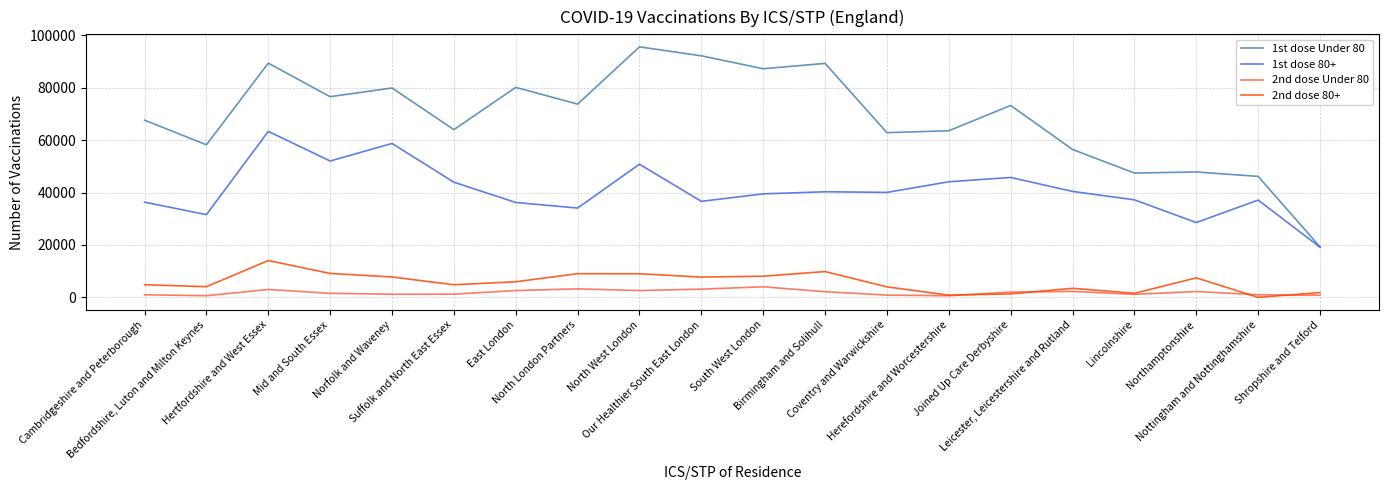

Rank the series by their maximum value, from lowest to highest.

2nd dose Under 80, 2nd dose 80+, 1st dose 80+, 1st dose Under 80